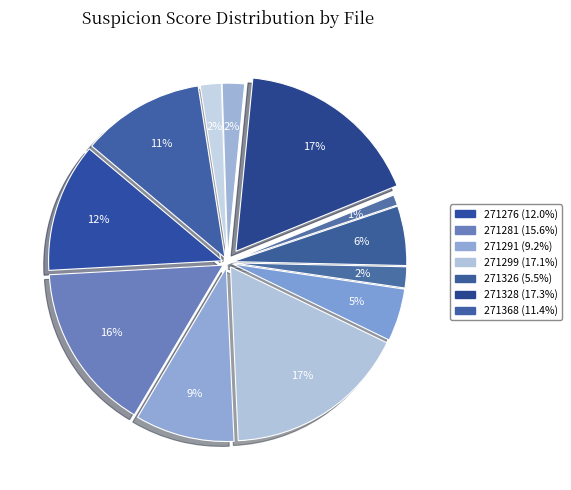

How many segments does this pie chart have?

12